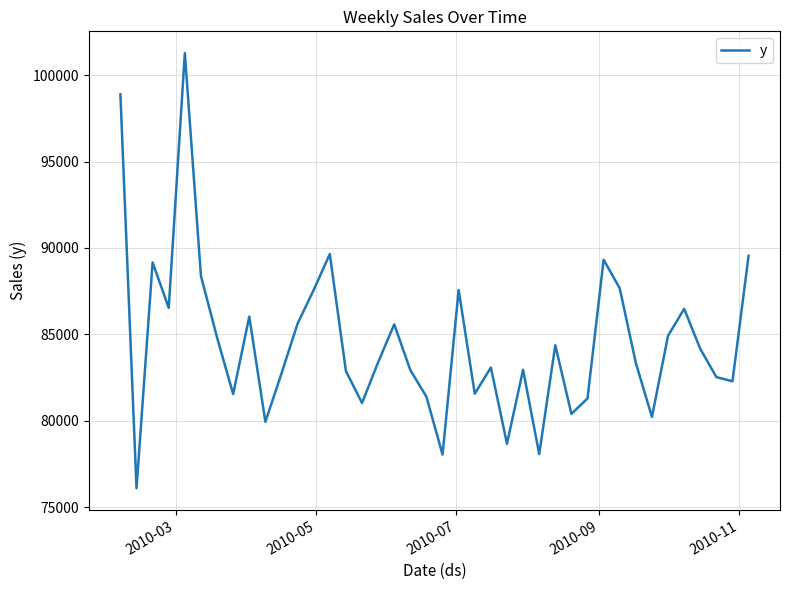

What is the difference between the maximum and minimum values?

25182.5